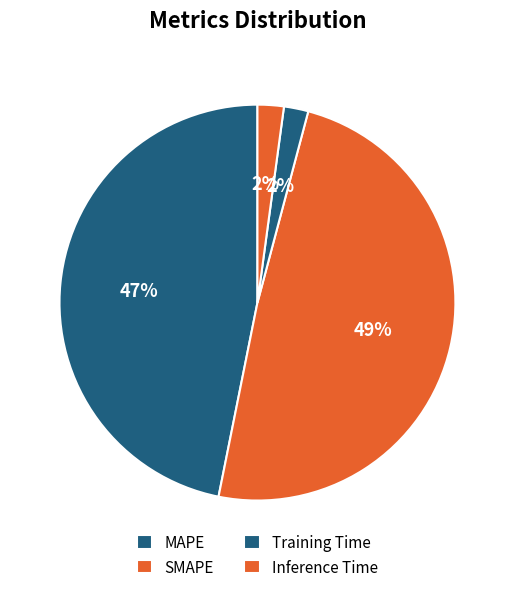

Does SMAPE represent more than half of the total?

No